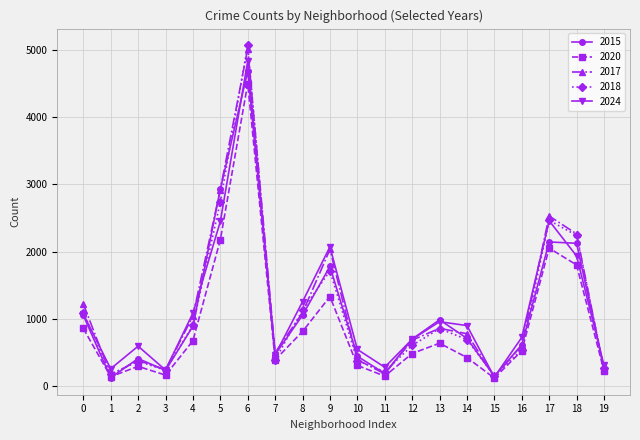

How many data points does each series have?

20